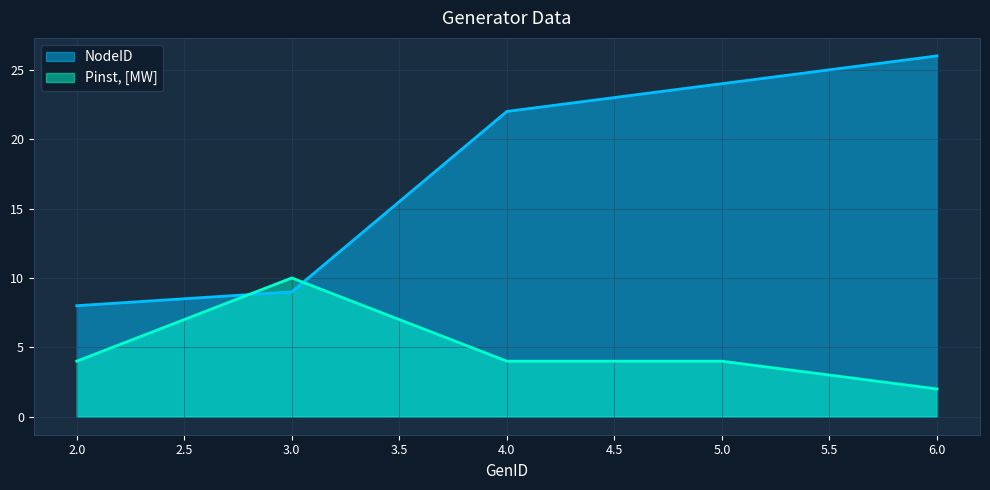

Reading left to right, what are all the values shown in this chart?

NodeID: 8	9	22	24	26
Pinst, [MW]: 4	10	4	4	2